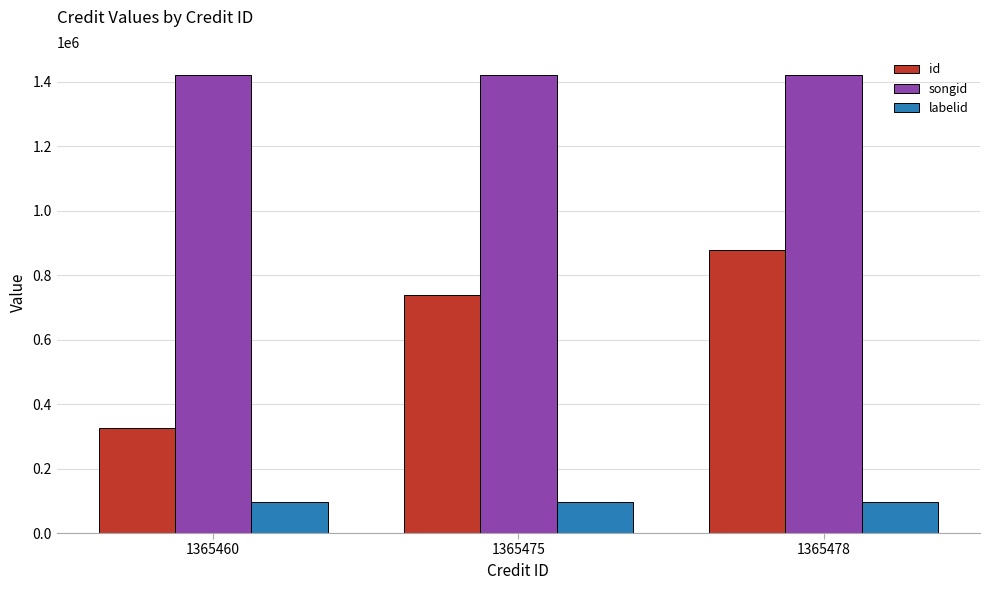

The value of songid at 1365478 is 1421118.0. True or false?

True